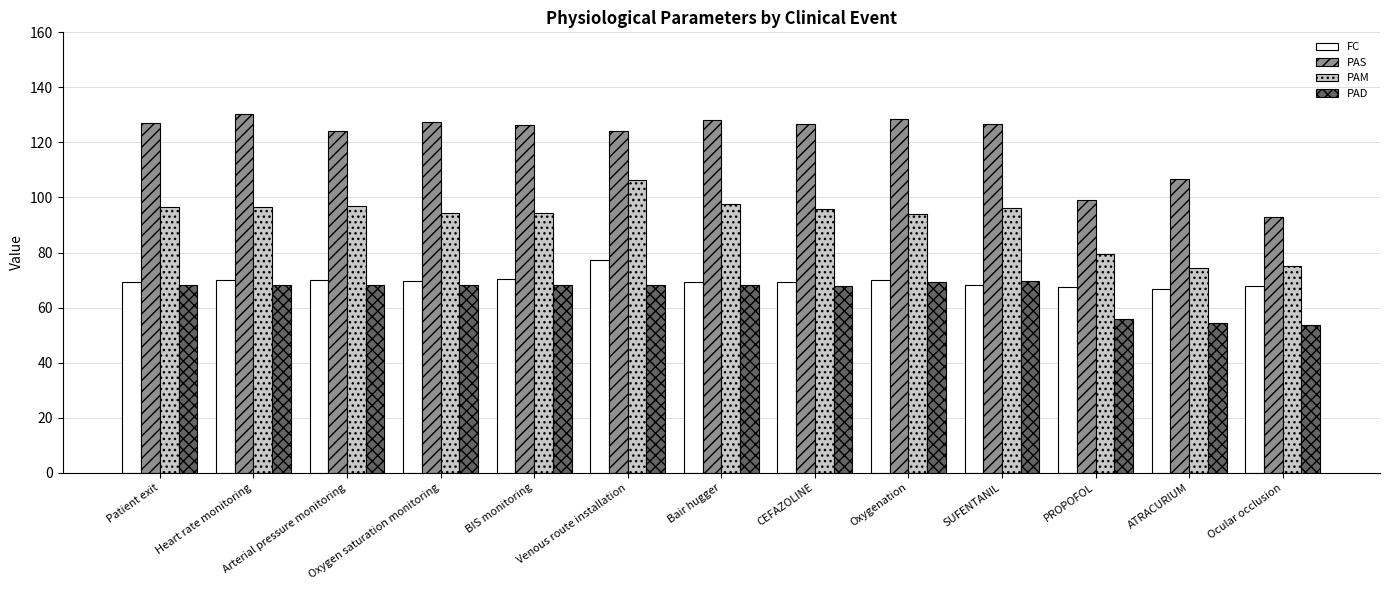

The FC series shows 112.5 at Venous route installation. True or false?

False